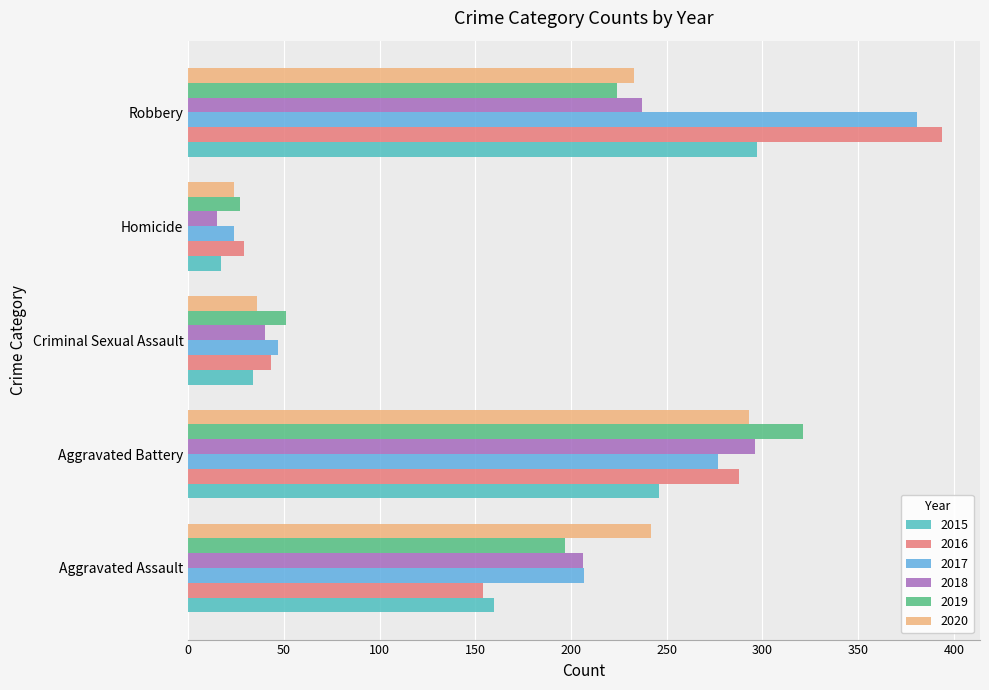

The value of 2015 at Robbery is 504. True or false?

False